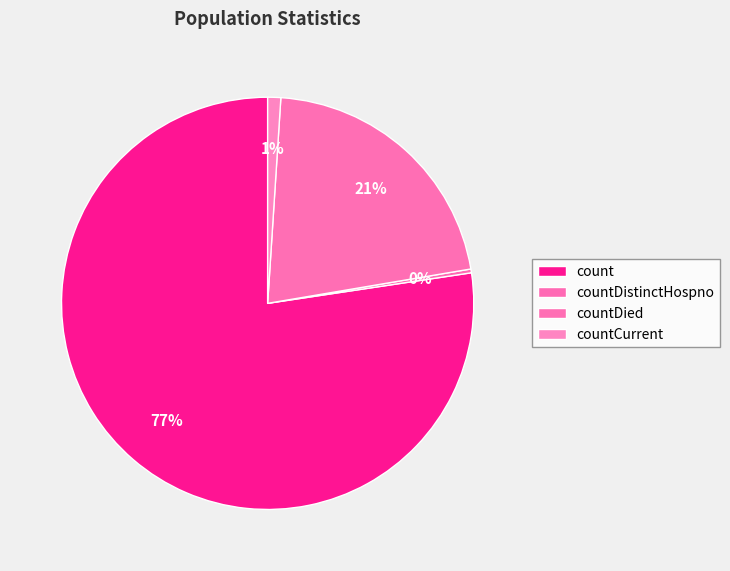

Is the sum of countCurrent and countDied greater than half?

No